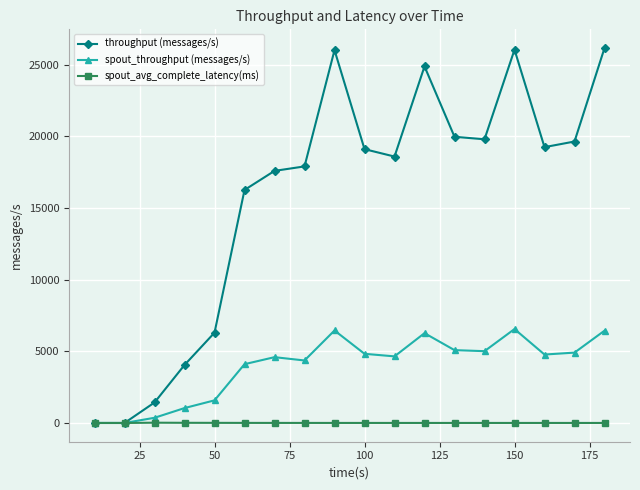

Which series has the largest total across all categories?

throughput (messages/s)